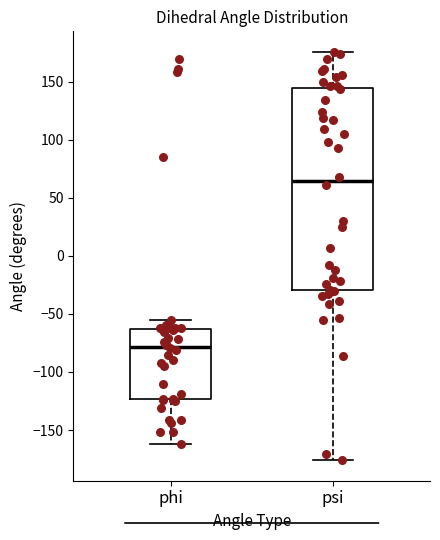

Which box is the tallest, from its lower edge to its upper edge?

psi